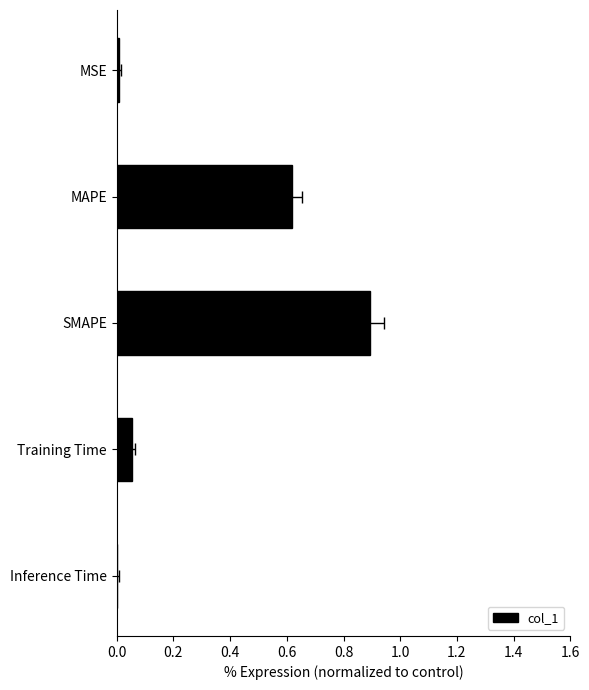

The chart shows a value of 0.0 at Inference Time. True or false?

False